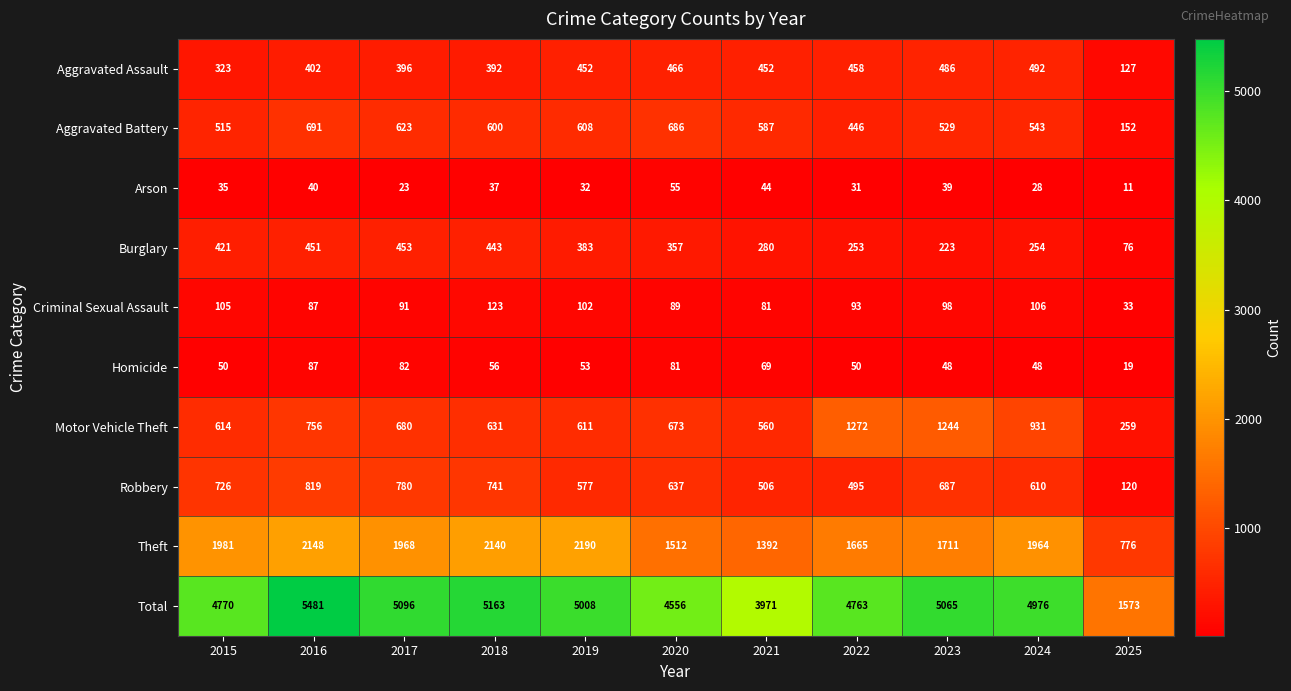

At which category is the sum across all series the highest?

2016